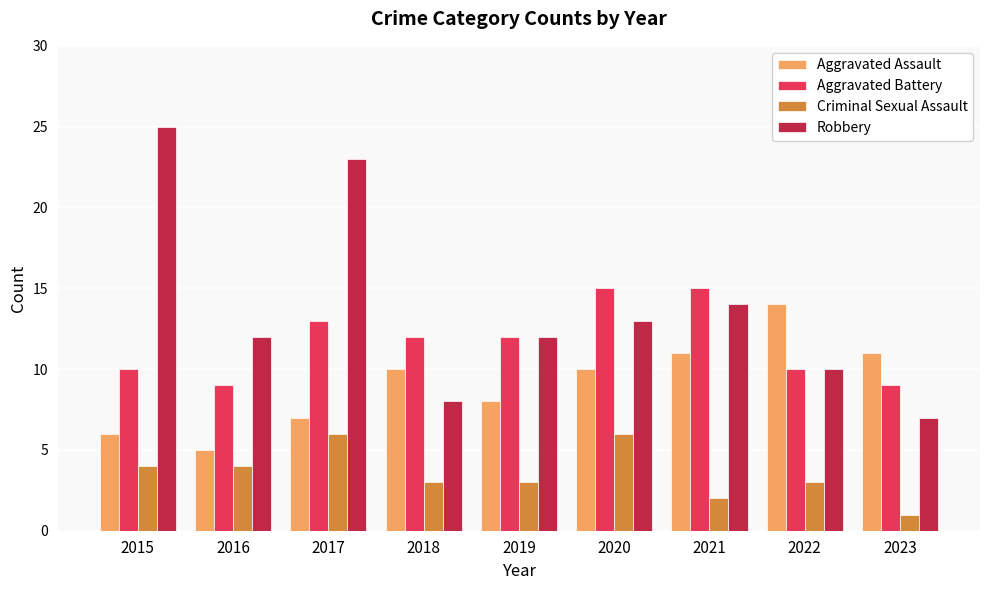

What is the spread (max minus min) of values at 2022?

11